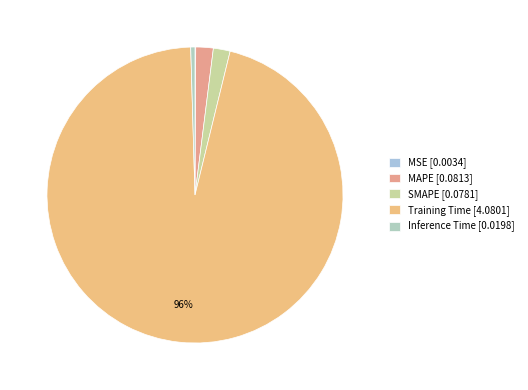

The MAPE slice represents 11% of the pie. True or false?

False